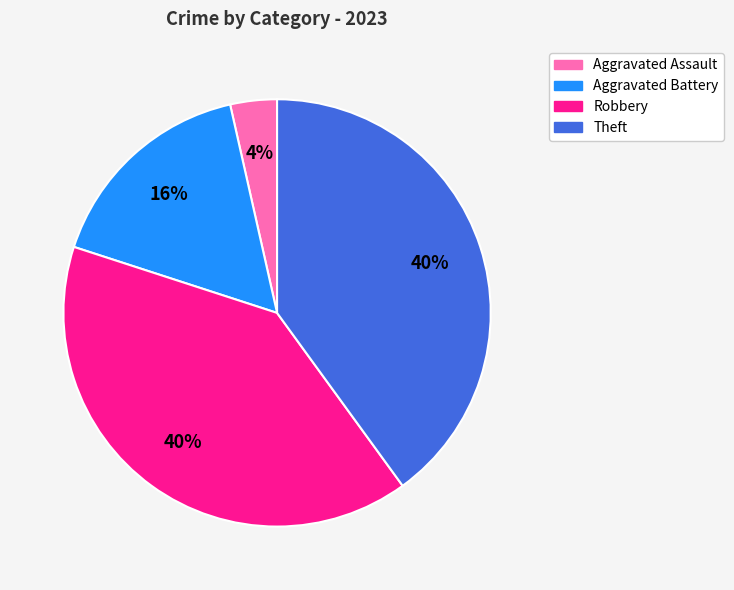

How many slices are in this pie chart?

4